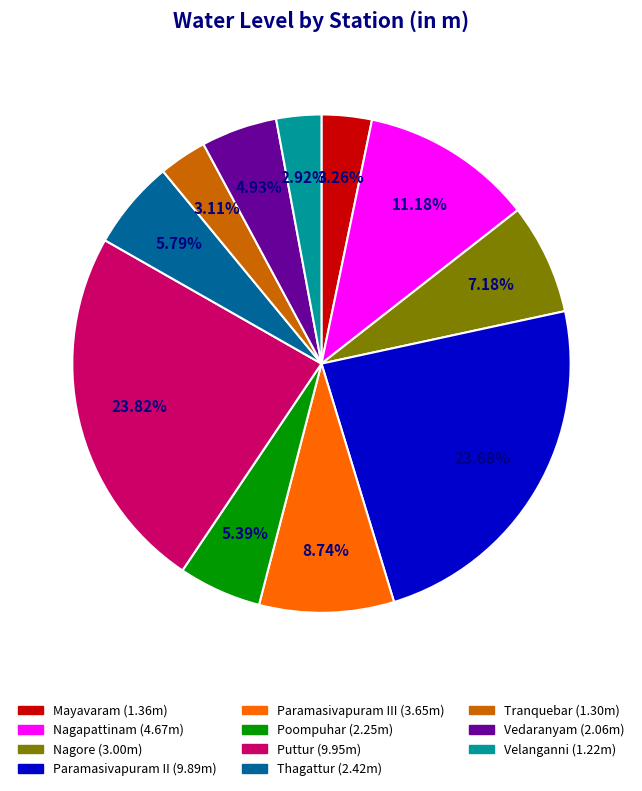

Which slice is the smallest?

Velanganni